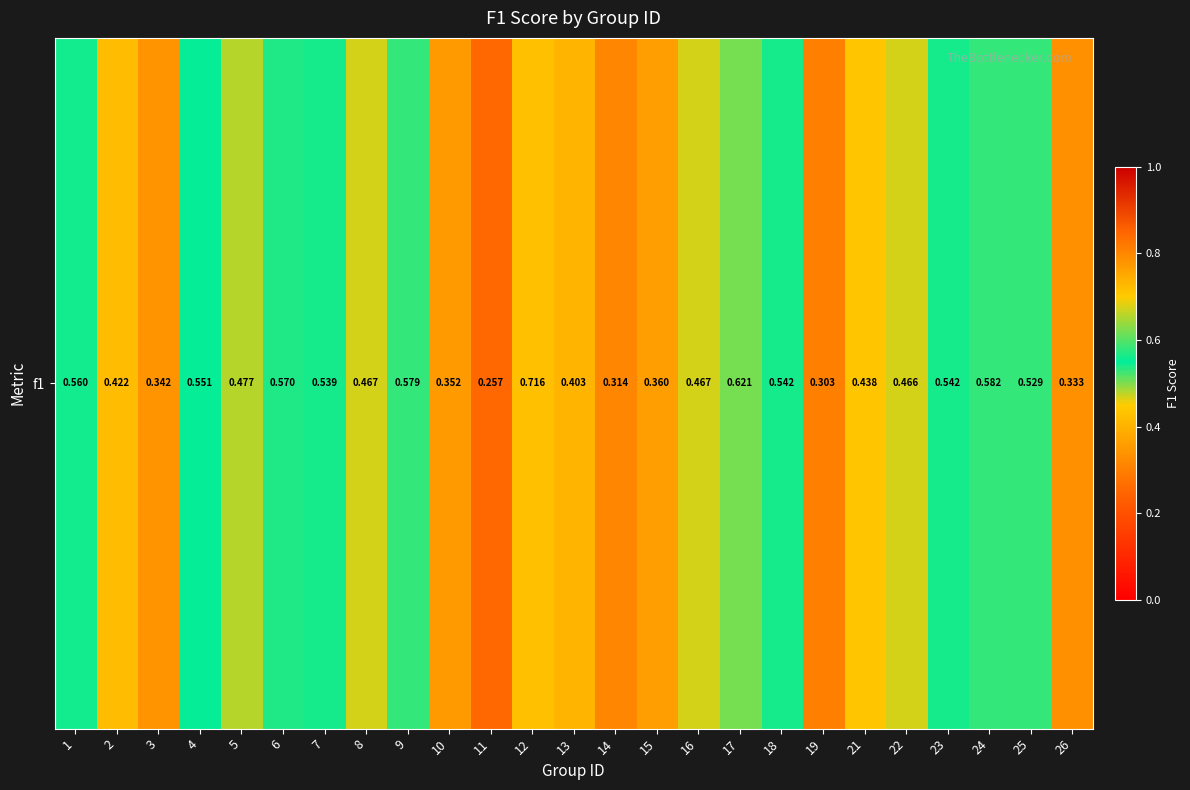

Reading left to right, extract all data points from this chart.

1=0.6	2=0.4	3=0.3	4=0.6	5=0.5	6=0.6	7=0.5	8=0.5	9=0.6	10=0.4	11=0.3	12=0.7	13=0.4	14=0.3	15=0.4	16=0.5	17=0.6	18=0.5	19=0.3	21=0.4	22=0.5	23=0.5	24=0.6	25=0.5	26=0.3